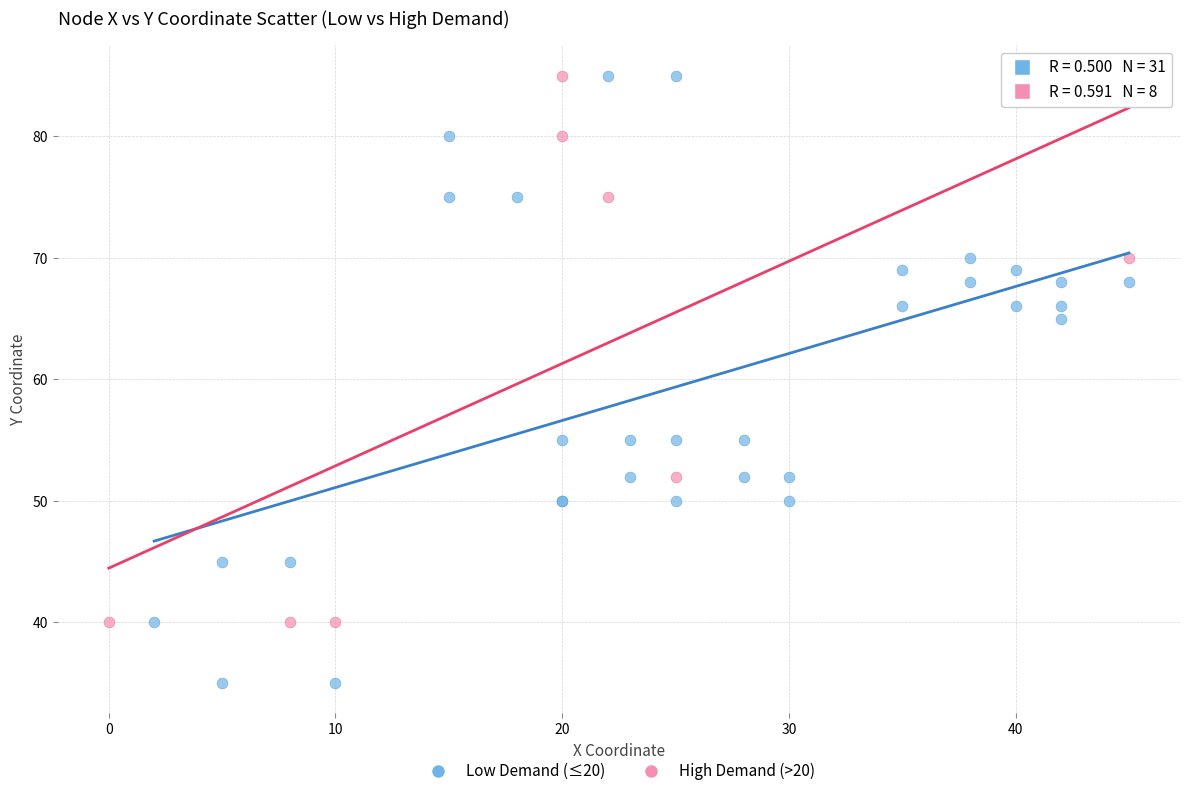

What are all the series names shown in the legend?

Low Demand (≤20), High Demand (>20)